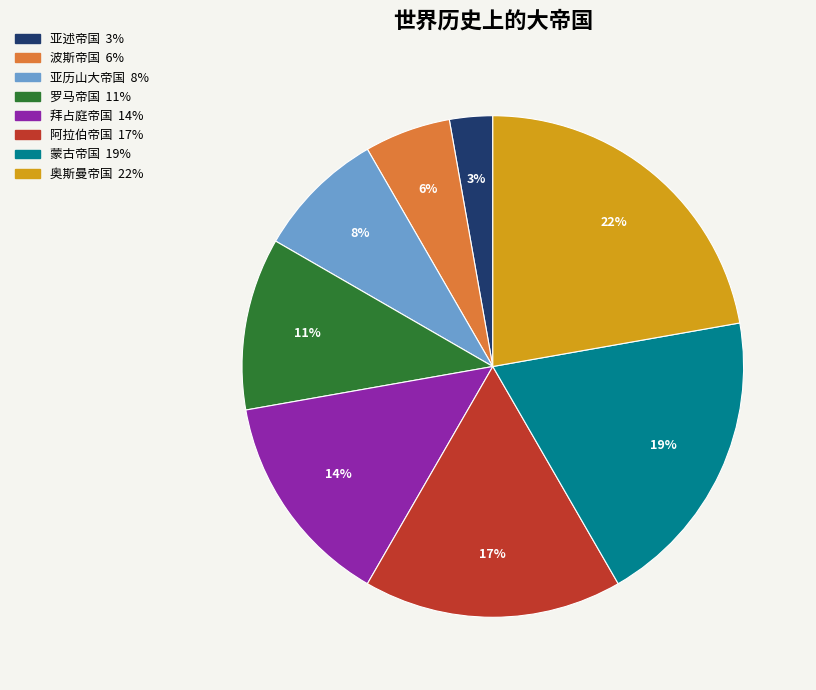

Combined, do 奥斯曼帝国 and 蒙古帝国 account for over 50%?

No